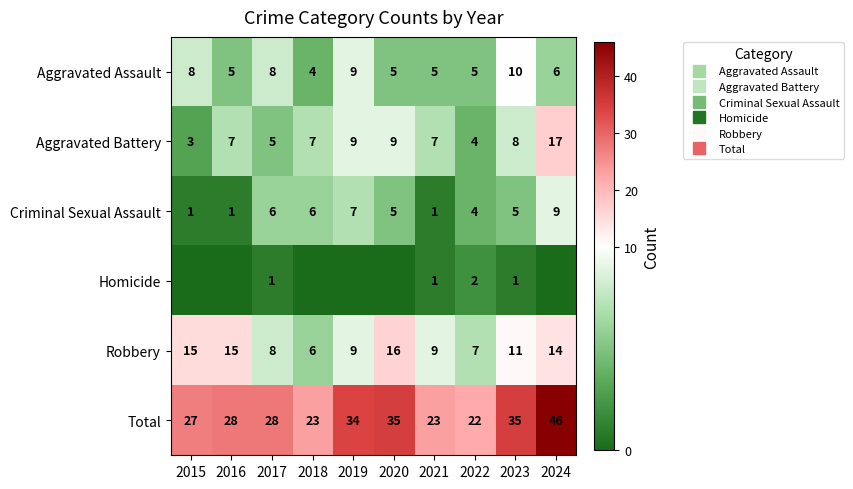

The value of Criminal Sexual Assault at 2016 is 1. True or false?

True